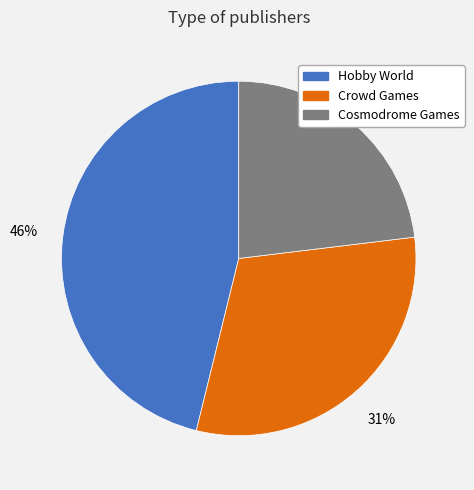

Does Crowd Games represent more than half of the total?

No